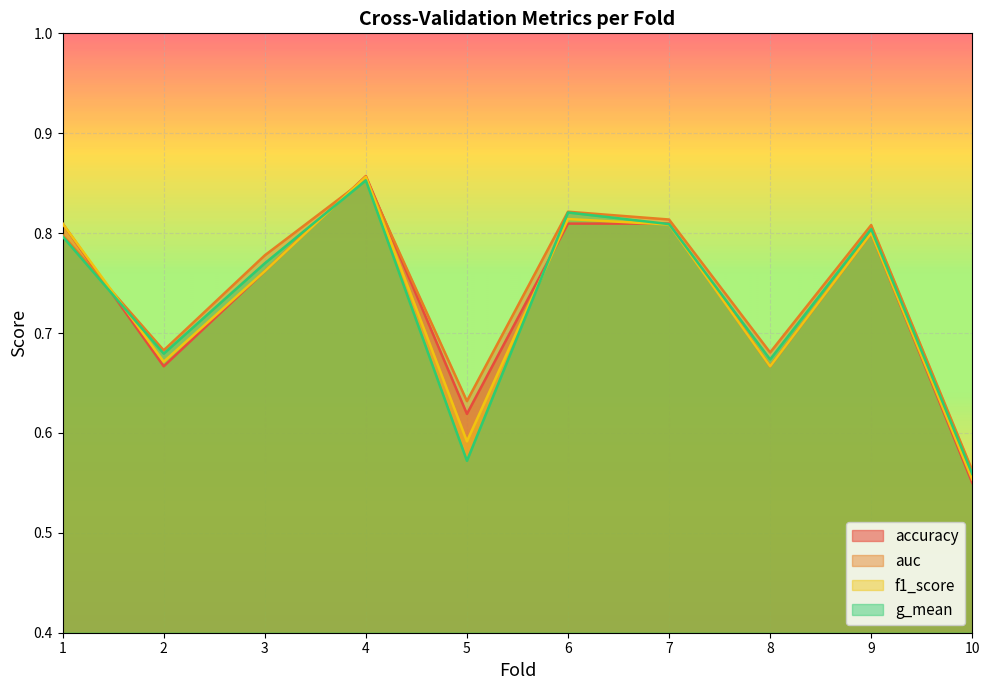

Reading right to left, list all the values displayed in this chart.

accuracy: 10=0.6	9=0.8	8=0.7	7=0.8	6=0.8	5=0.6	4=0.9	3=0.8	2=0.7	1=0.8
auc: 10=0.6	9=0.8	8=0.7	7=0.8	6=0.8	5=0.6	4=0.9	3=0.8	2=0.7	1=0.8
f1_score: 10=0.6	9=0.8	8=0.7	7=0.8	6=0.8	5=0.6	4=0.9	3=0.8	2=0.7	1=0.8
g_mean: 10=0.6	9=0.8	8=0.7	7=0.8	6=0.8	5=0.6	4=0.9	3=0.8	2=0.7	1=0.8